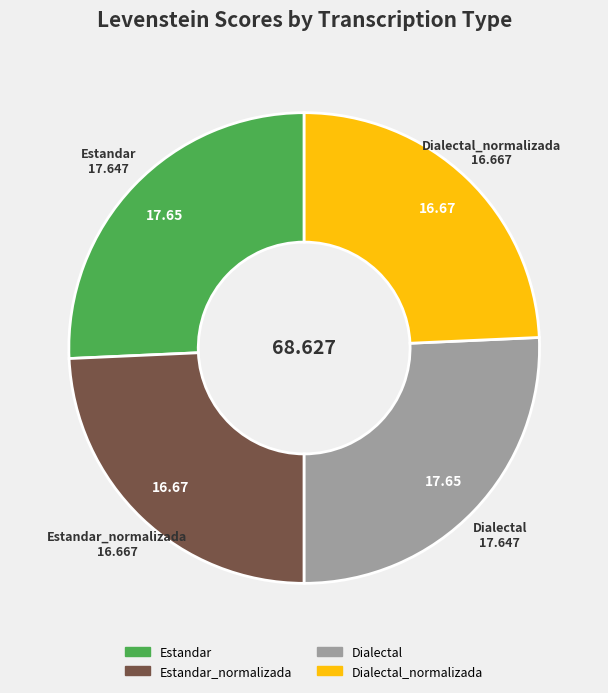

Does Dialectal_normalizada represent more than half of the total?

No